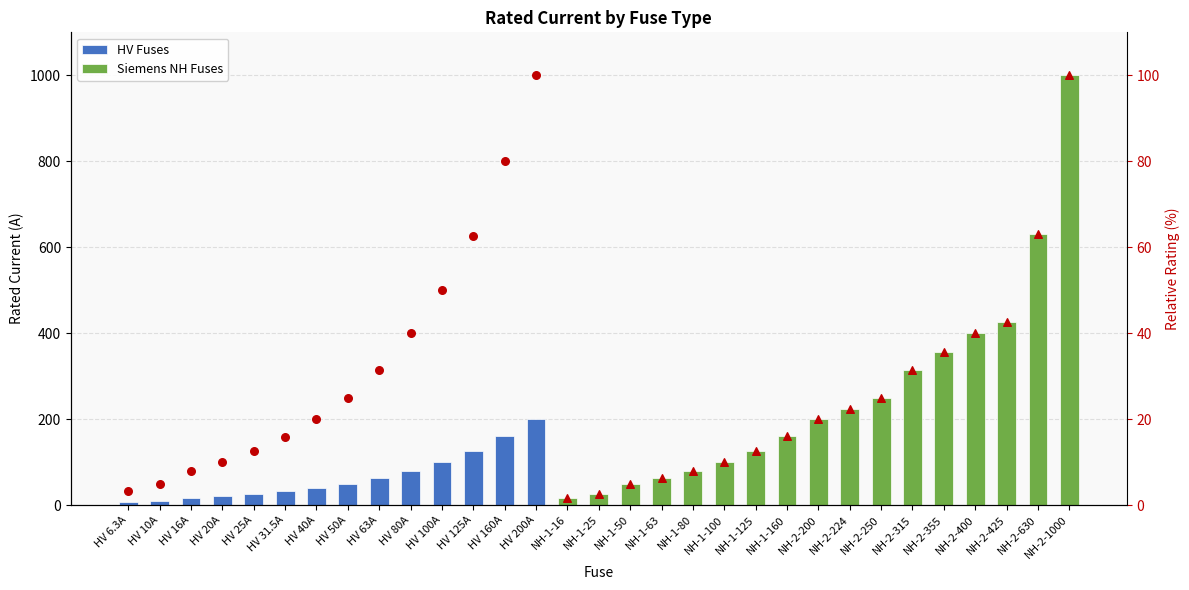

What is the ratio of the value at HV 125A to the value at HV 6.3A?

19.8